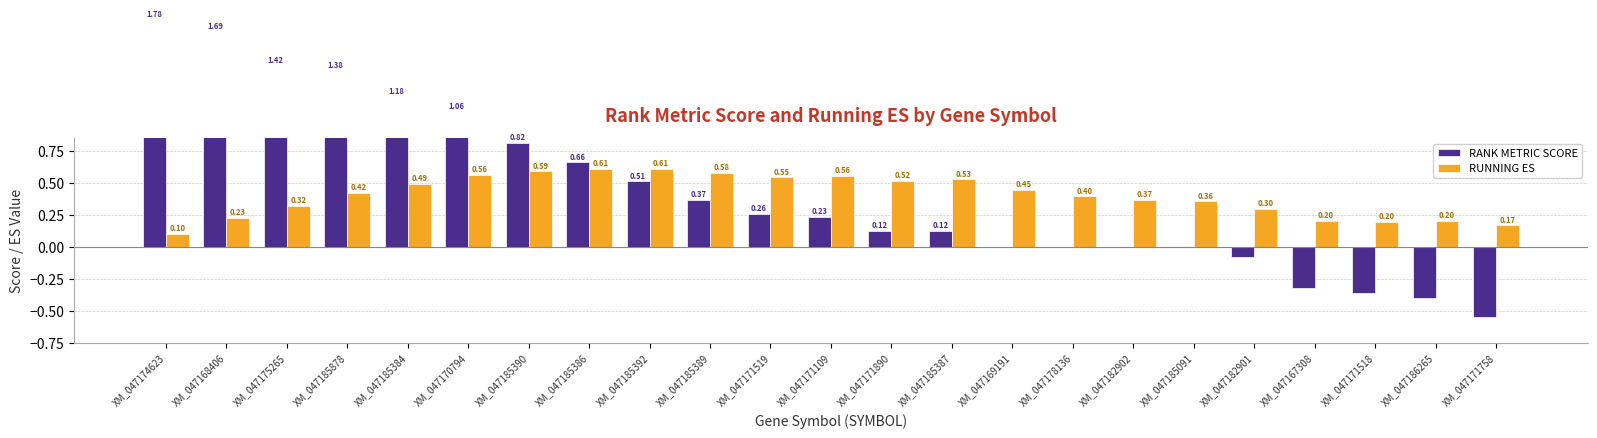

Reading left to right, what are all the values shown in this chart?

RANK METRIC SCORE: XM_047174623=1.8	XM_047168406=1.7	XM_047175265=1.4	XM_047185878=1.4	XM_047185384=1.2	XM_047170794=1.1	XM_047185390=0.8	XM_047185386=0.7	XM_047185392=0.5	XM_047185389=0.4	XM_047171519=0.3	XM_047171109=0.2	XM_047171890=0.1	XM_047185387=0.1	XM_047169191=0.0	XM_047178136=0.0	XM_047182902=0.0	XM_047185091=0.0	XM_047182901=-0.1	XM_047167308=-0.3	XM_047171518=-0.4	XM_047186265=-0.4	XM_047171758=-0.6
RUNNING ES: XM_047174623=0.1	XM_047168406=0.2	XM_047175265=0.3	XM_047185878=0.4	XM_047185384=0.5	XM_047170794=0.6	XM_047185390=0.6	XM_047185386=0.6	XM_047185392=0.6	XM_047185389=0.6	XM_047171519=0.5	XM_047171109=0.6	XM_047171890=0.5	XM_047185387=0.5	XM_047169191=0.4	XM_047178136=0.4	XM_047182902=0.4	XM_047185091=0.4	XM_047182901=0.3	XM_047167308=0.2	XM_047171518=0.2	XM_047186265=0.2	XM_047171758=0.2